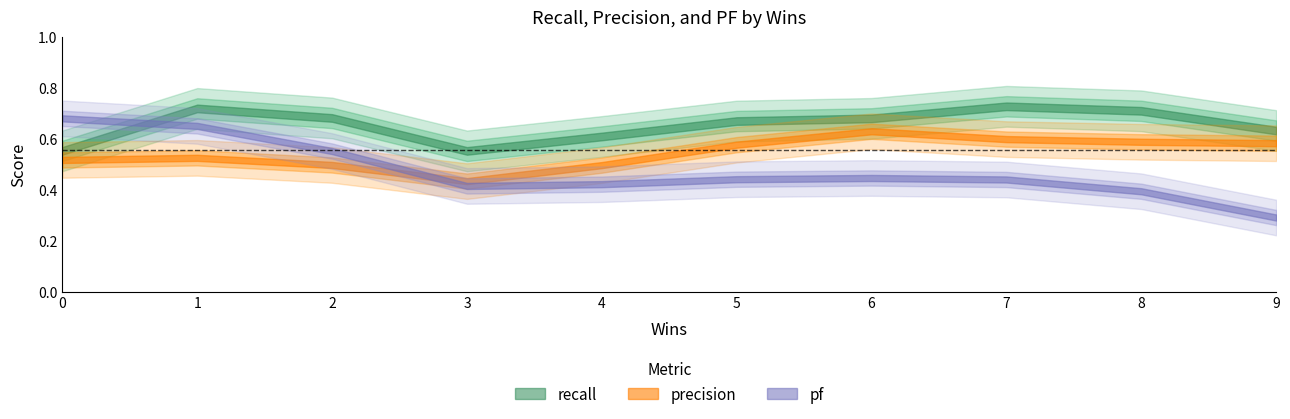

Which series has the largest total across all categories?

recall